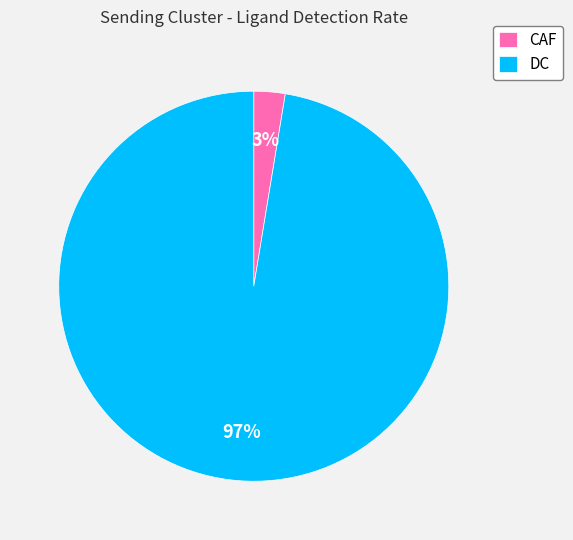

What is the majority slice?

DC